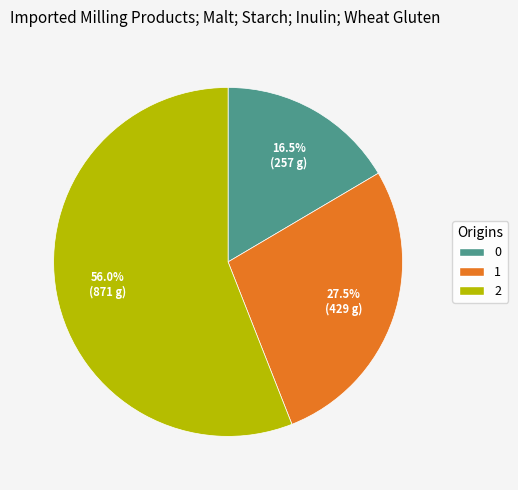

Between 1 and 0, which is larger?

1